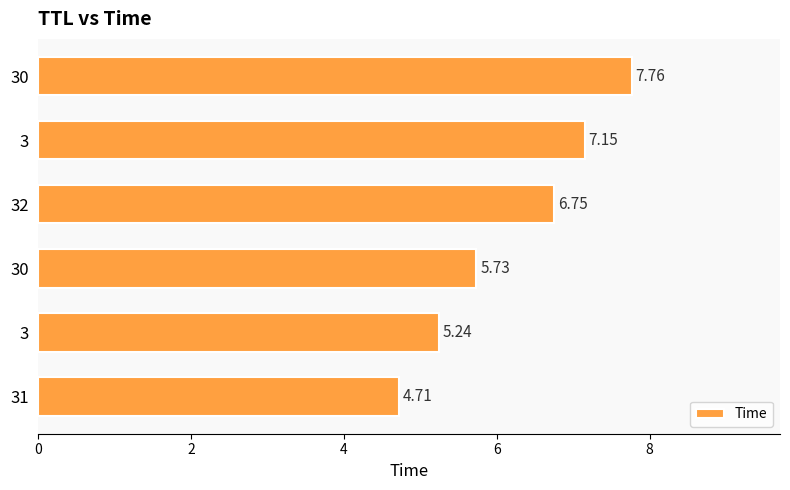

What is the smallest value displayed?

4.7